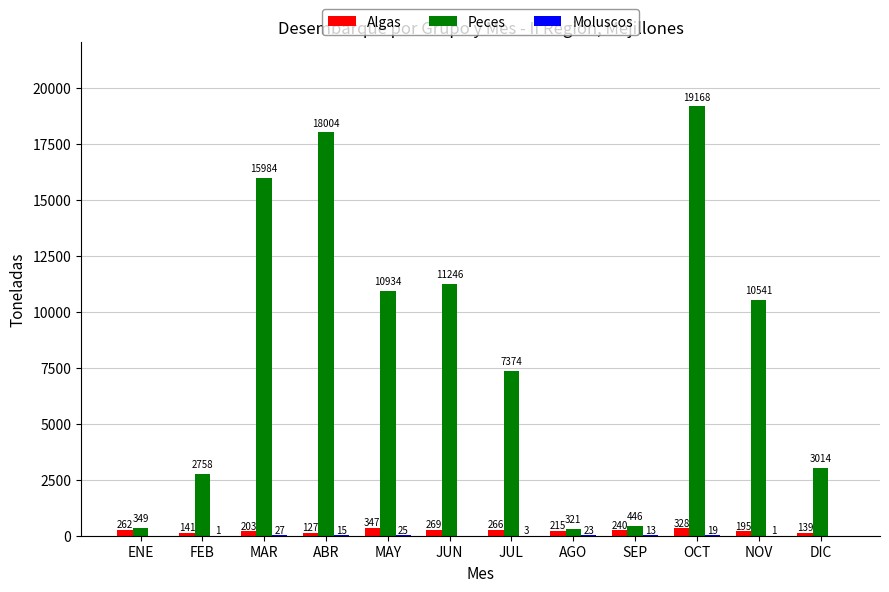

What is the total value across all series at NOV?

10737